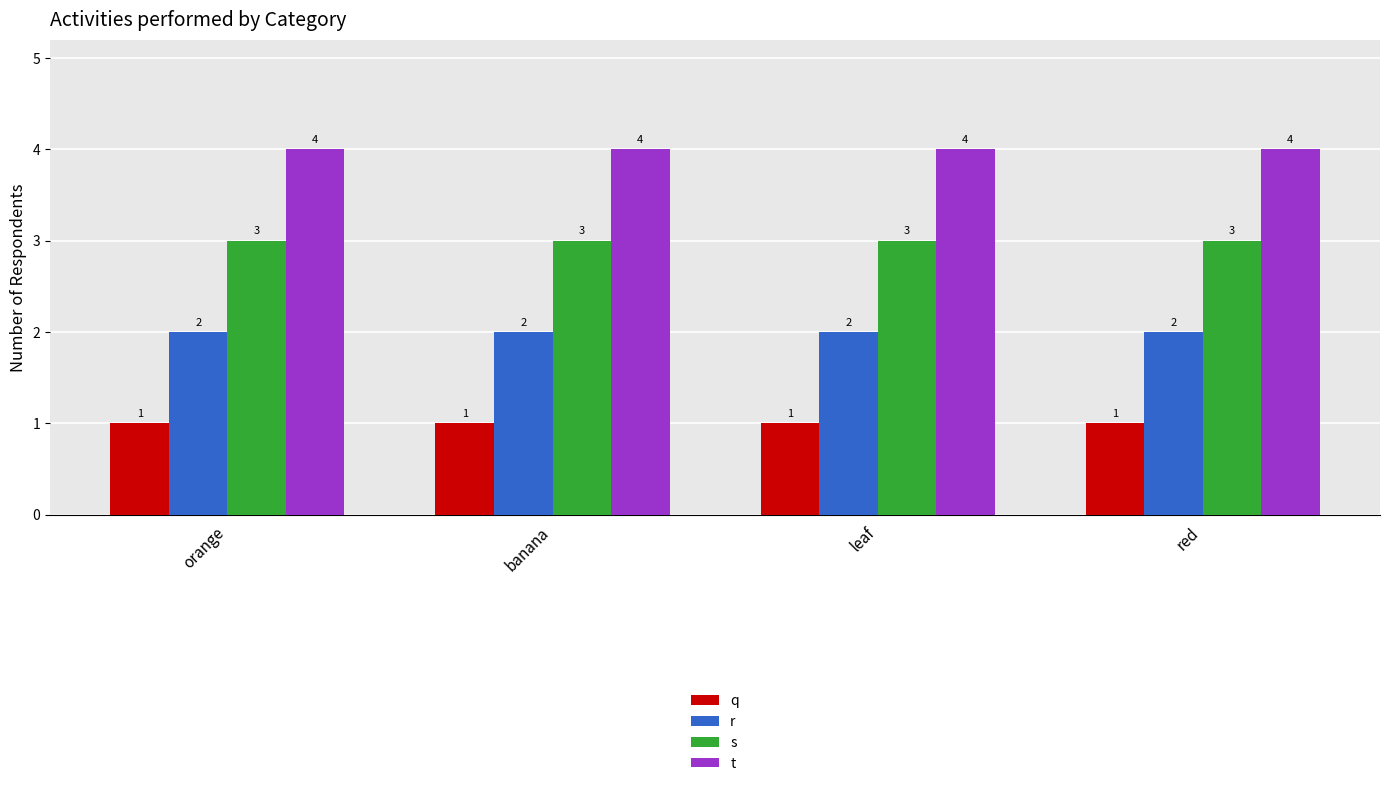

Reading left to right, what are all the values shown in this chart?

q: orange=1	banana=1	leaf=1	red=1
r: orange=2	banana=2	leaf=2	red=2
s: orange=3	banana=3	leaf=3	red=3
t: orange=4	banana=4	leaf=4	red=4